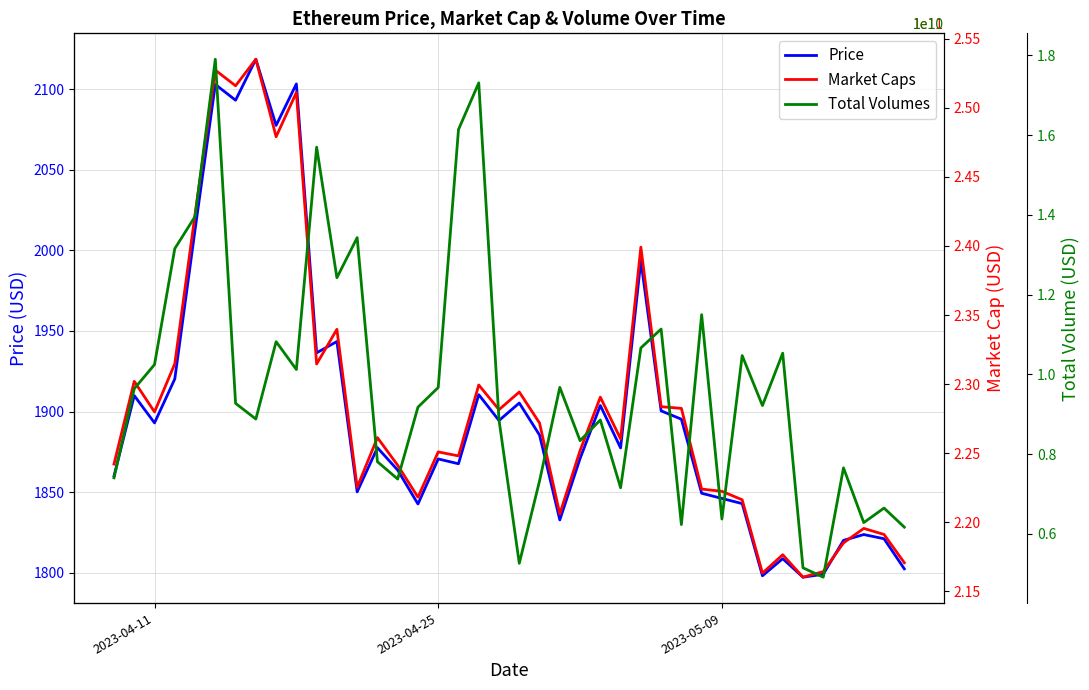

Is this an area chart (filled region under the line)?

No